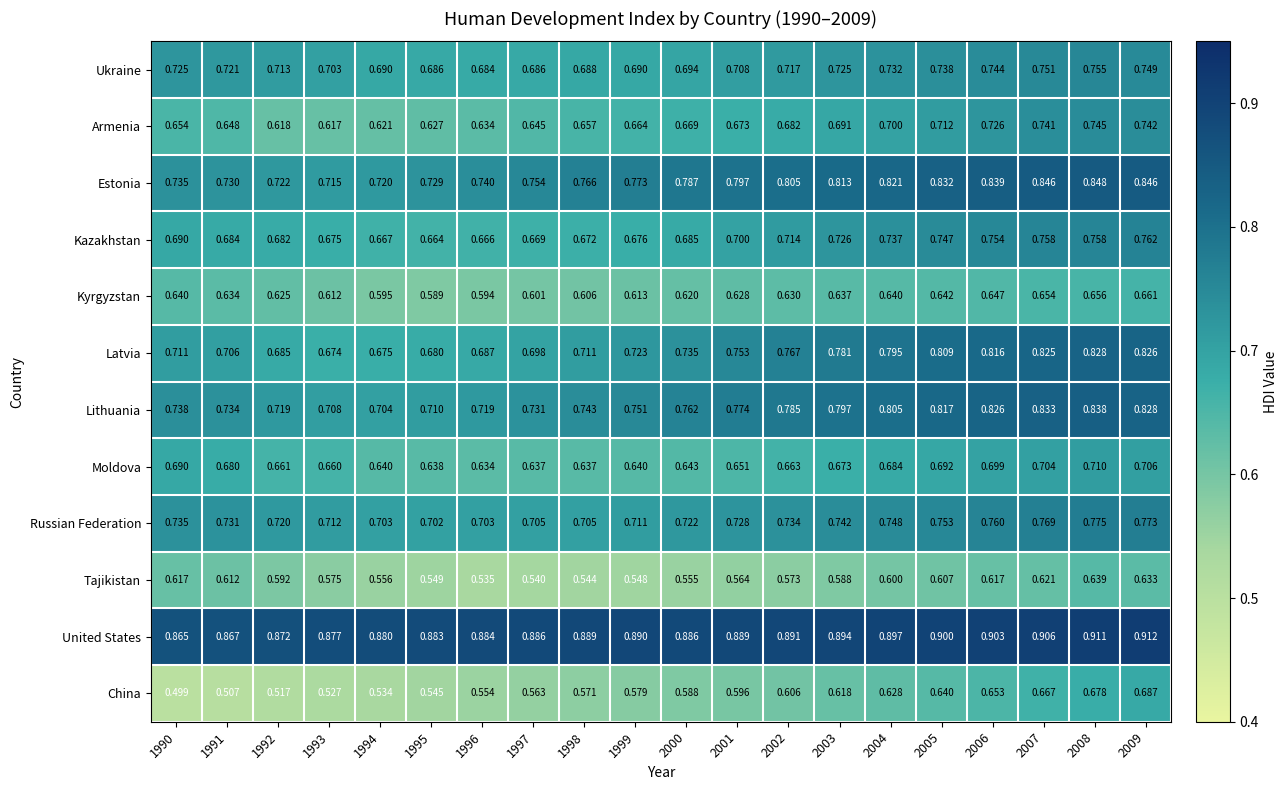

Which series has the largest total across all categories?

United States